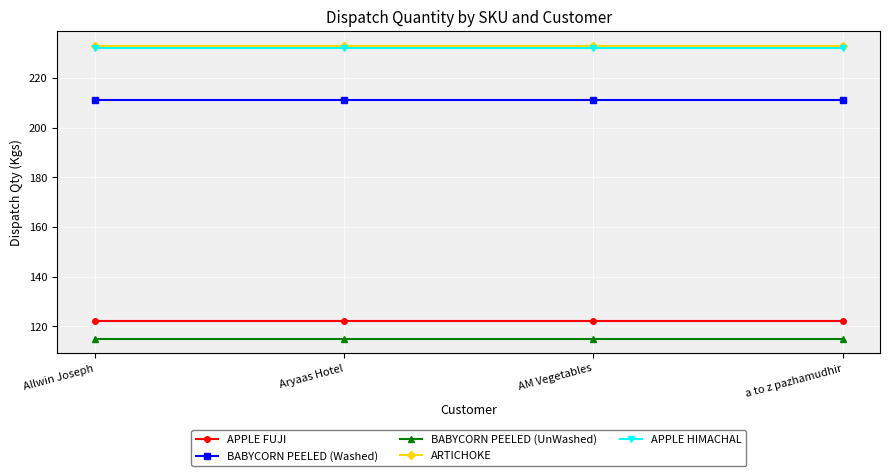

The BABYCORN PEELED (Washed) series shows 119 at Allwin Joseph. True or false?

False